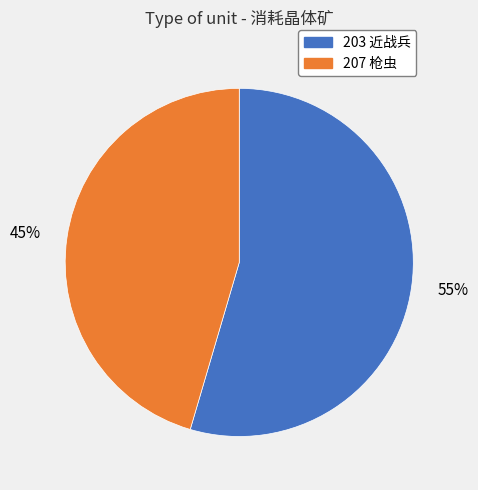

To the nearest percent, what is the combined percentage of 207 枪虫 and 203 近战兵?

100%